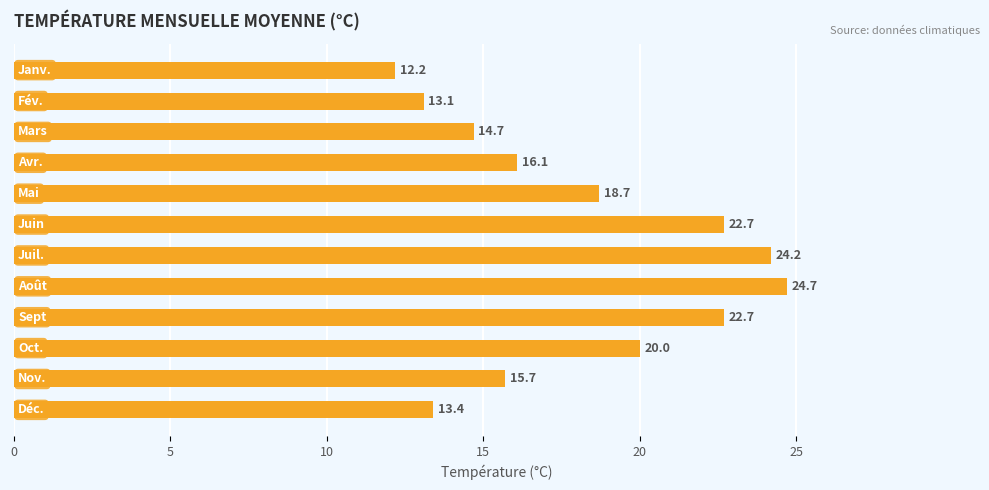

What is the average value?

18.2